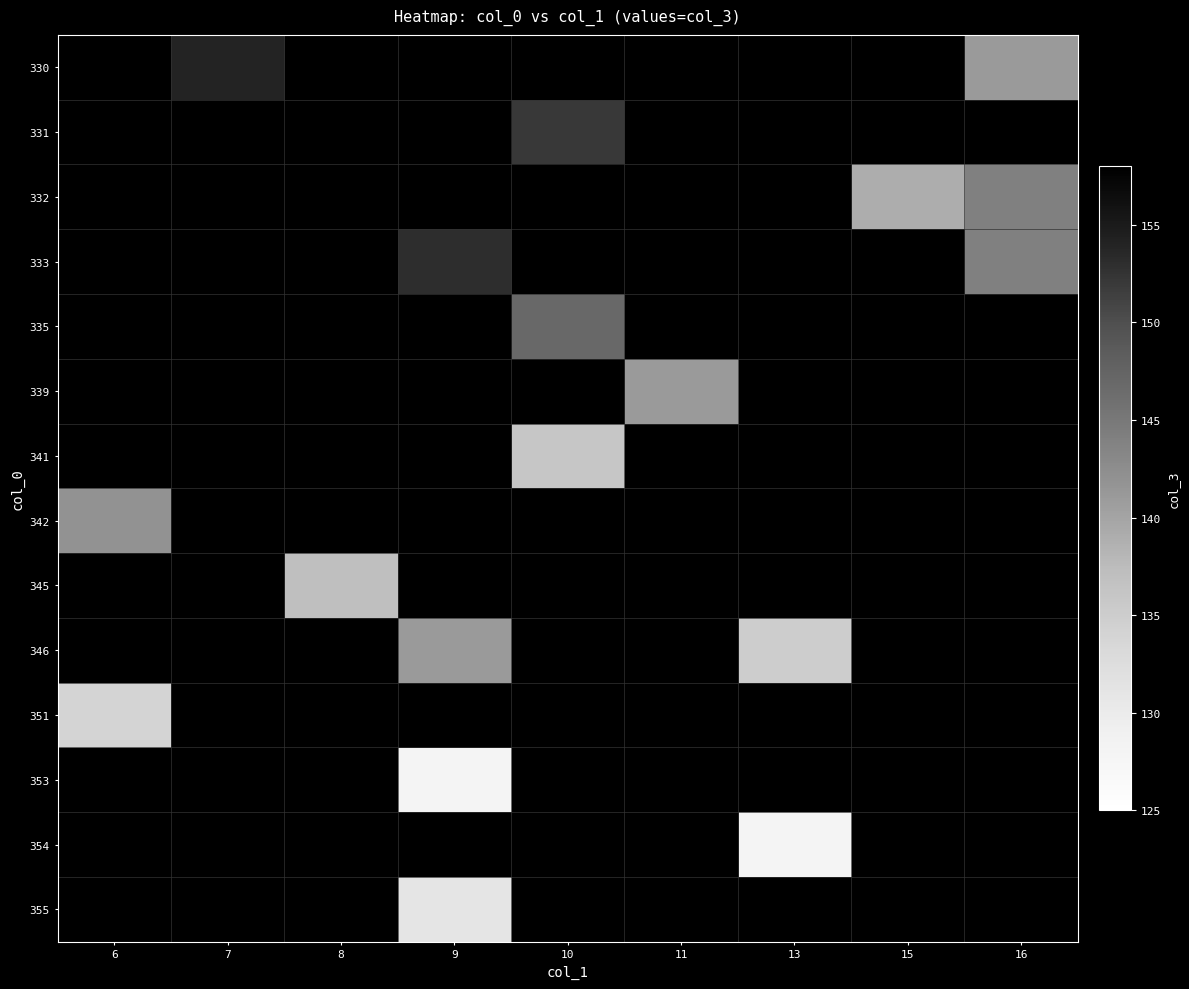

Count the number of categories in the chart.

9